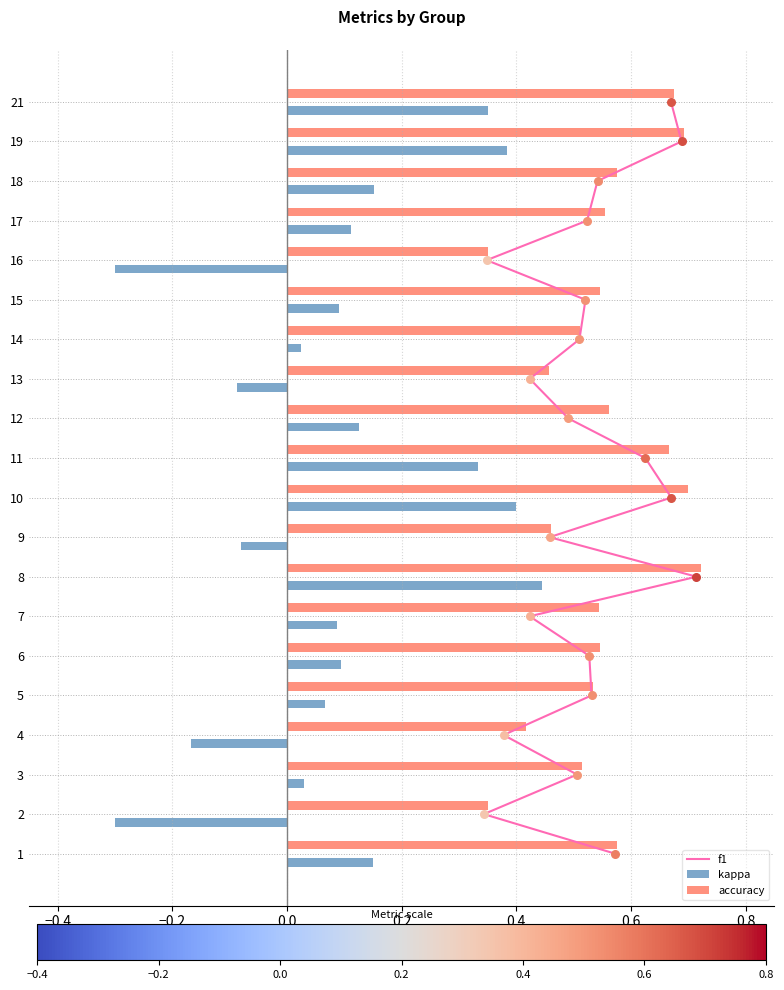

What are all the series names shown in the legend?

f1, kappa, accuracy